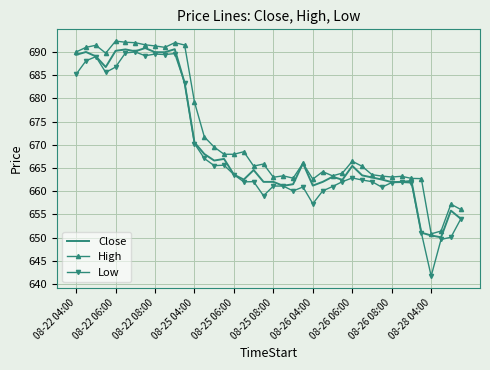

Which series has the widest spread of values?

Low